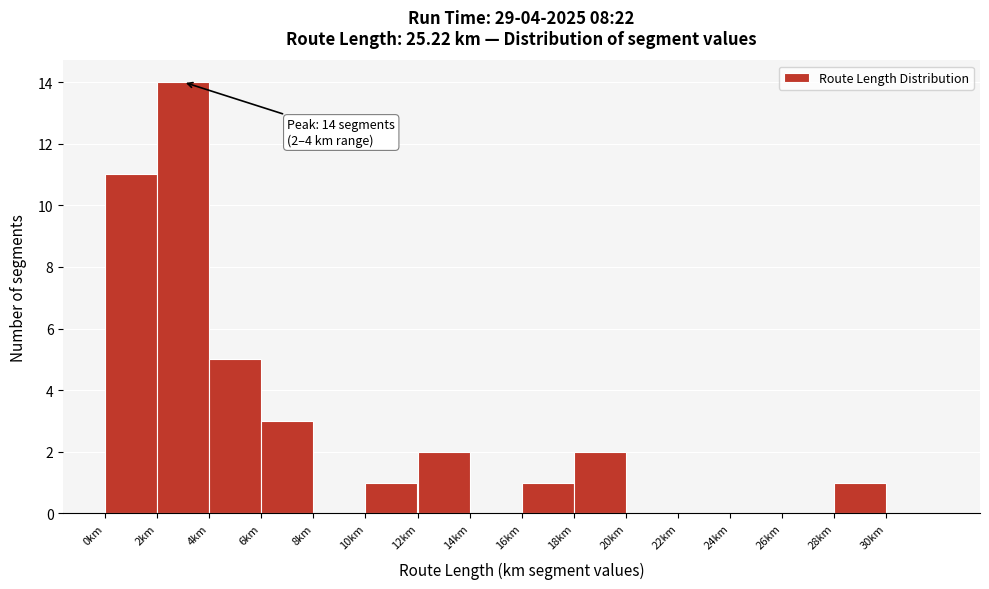

Over which range of the x-axis is the bar tallest?

2 to 4